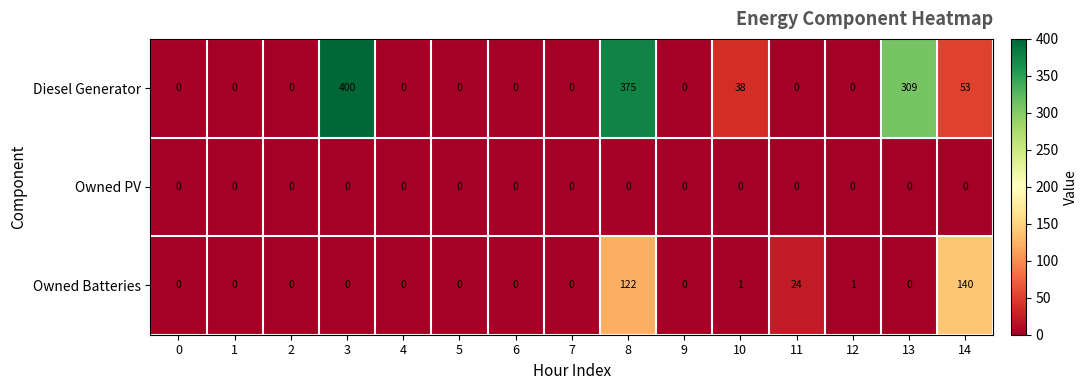

At 14, list the series in order from smallest to largest.

Owned PV, Diesel Generator, Owned Batteries